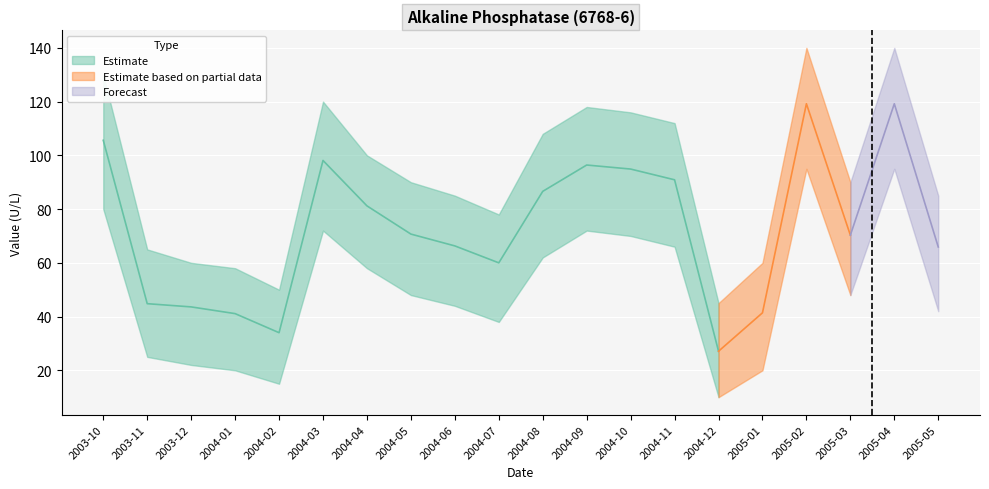

In Upper bound, how many points are higher than both neighbors (excluding endpoints)?

4